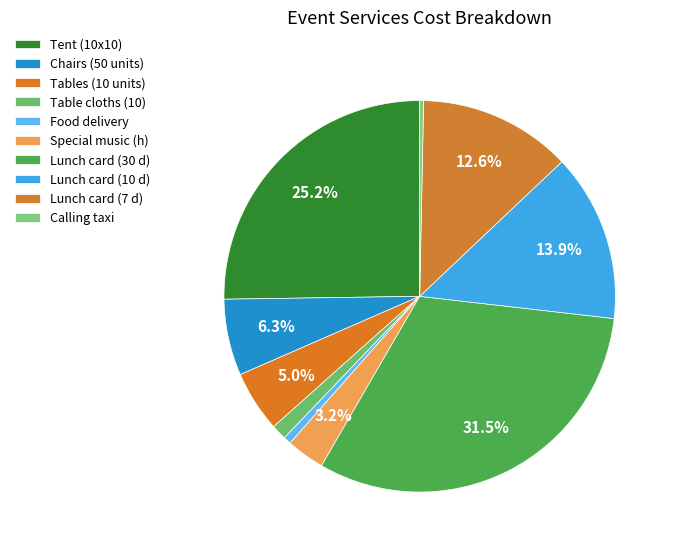

Is there a majority slice in this chart?

No